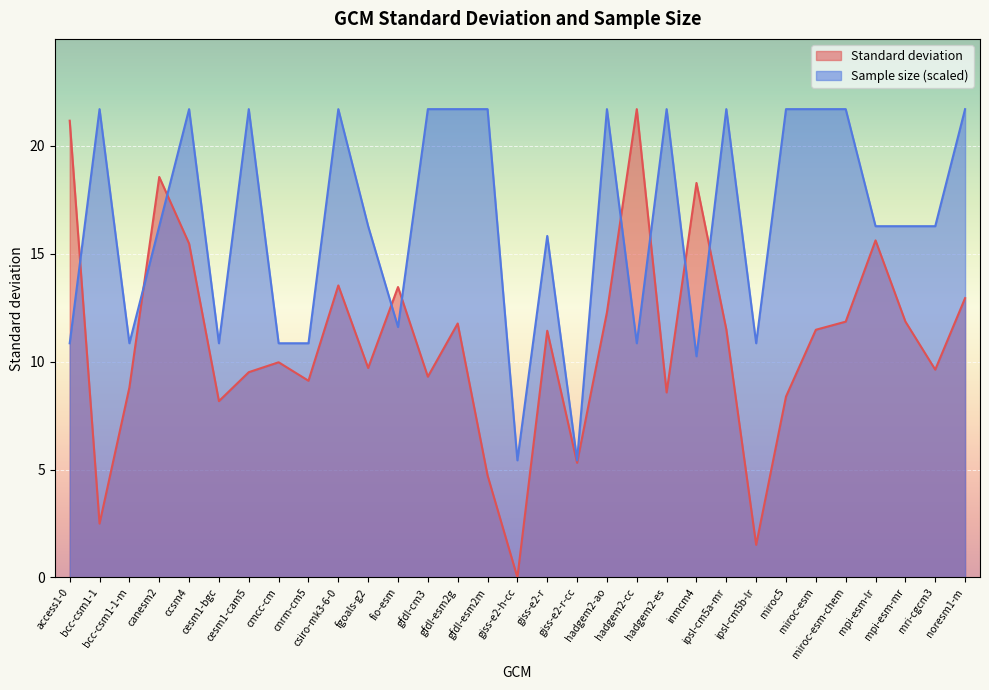

Read the Standard deviation value at mpi-esm-mr.

11.9